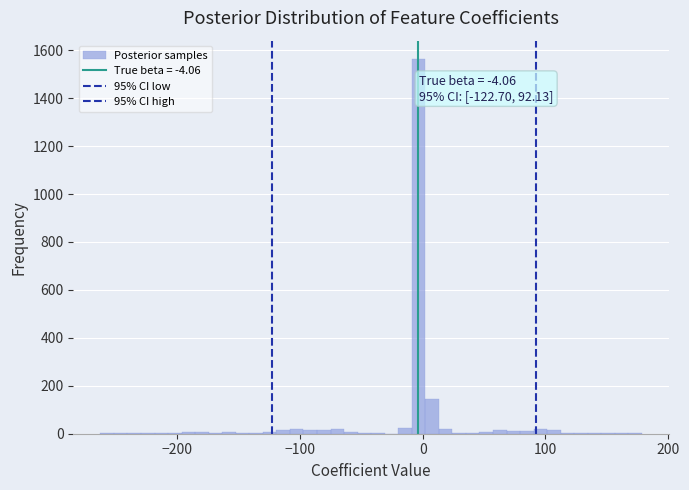

Around what value on the x-axis is the tallest bar? Give the approximate position of its centre, as read against the axis.

0